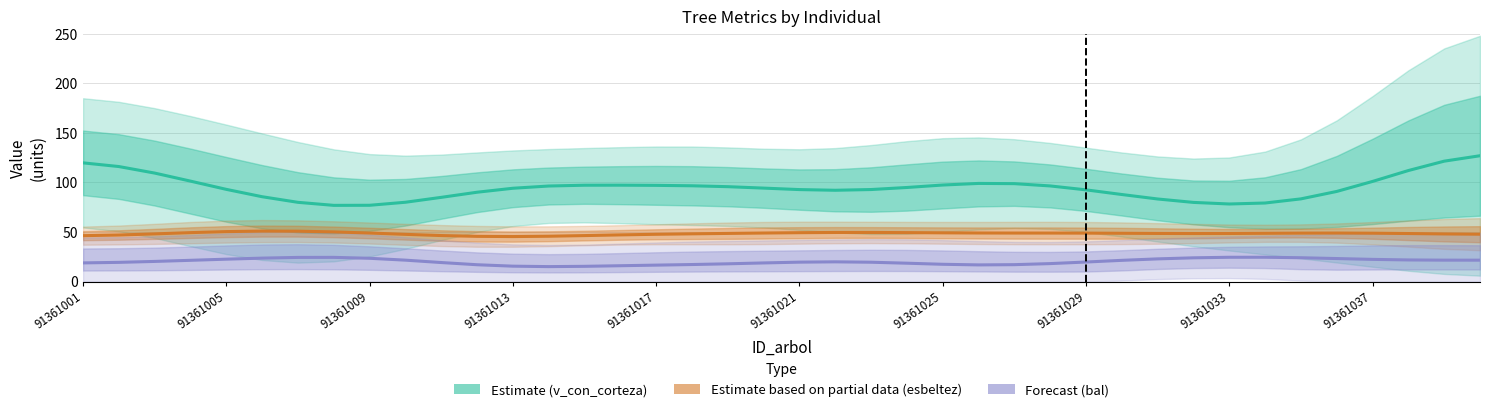

List the series in order of their overall mean, lowest first.

Forecast (bal), Estimate based on partial data (esbeltez), Estimate (v_con_corteza)